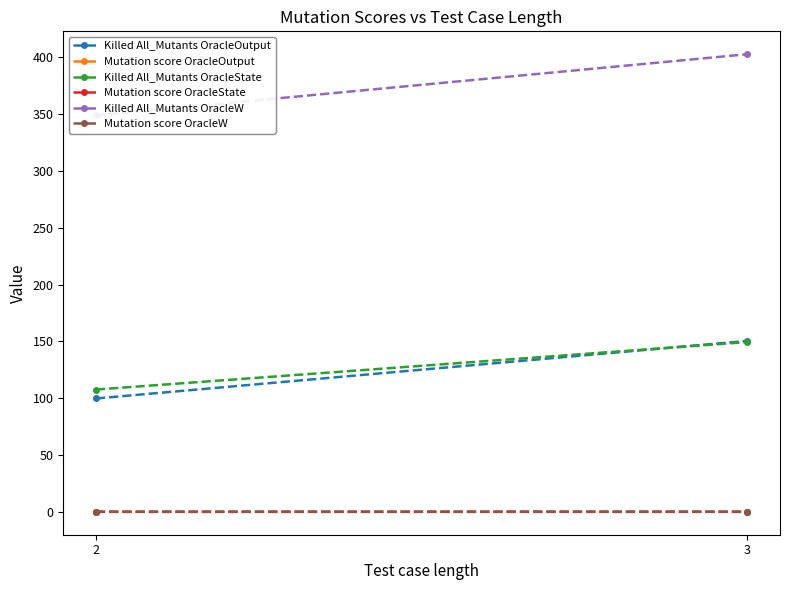

Where is Mutation score OracleOutput nearest to the value 0?

2